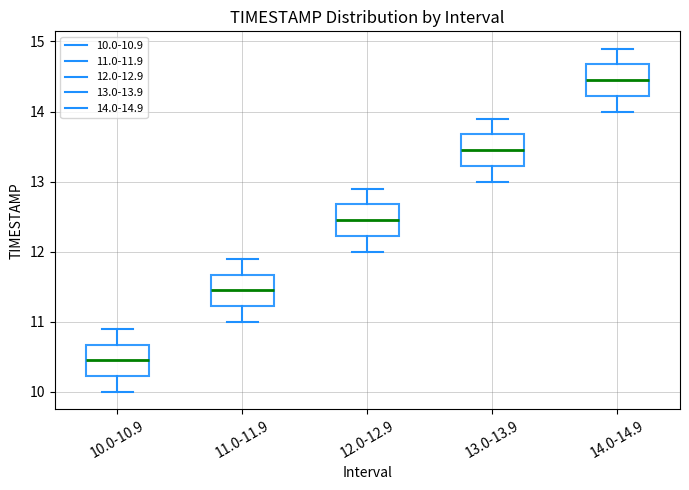

Reading left to right, transcribe this box plot: for each box, give where its median line is, the range the box spans, and where its two whiskers end, as read against the y-axis. The values are not printed on the chart, so give them approximately, as read against the axis.

10.0-10.9: median 10.5, box 10.2 to 10.7, whiskers 10.0 to 10.9
11.0-11.9: median 11.5, box 11.2 to 11.7, whiskers 11.0 to 11.9
12.0-12.9: median 12.5, box 12.2 to 12.7, whiskers 12.0 to 12.9
13.0-13.9: median 13.5, box 13.2 to 13.7, whiskers 13.0 to 13.9
14.0-14.9: median 14.5, box 14.2 to 14.7, whiskers 14.0 to 14.9